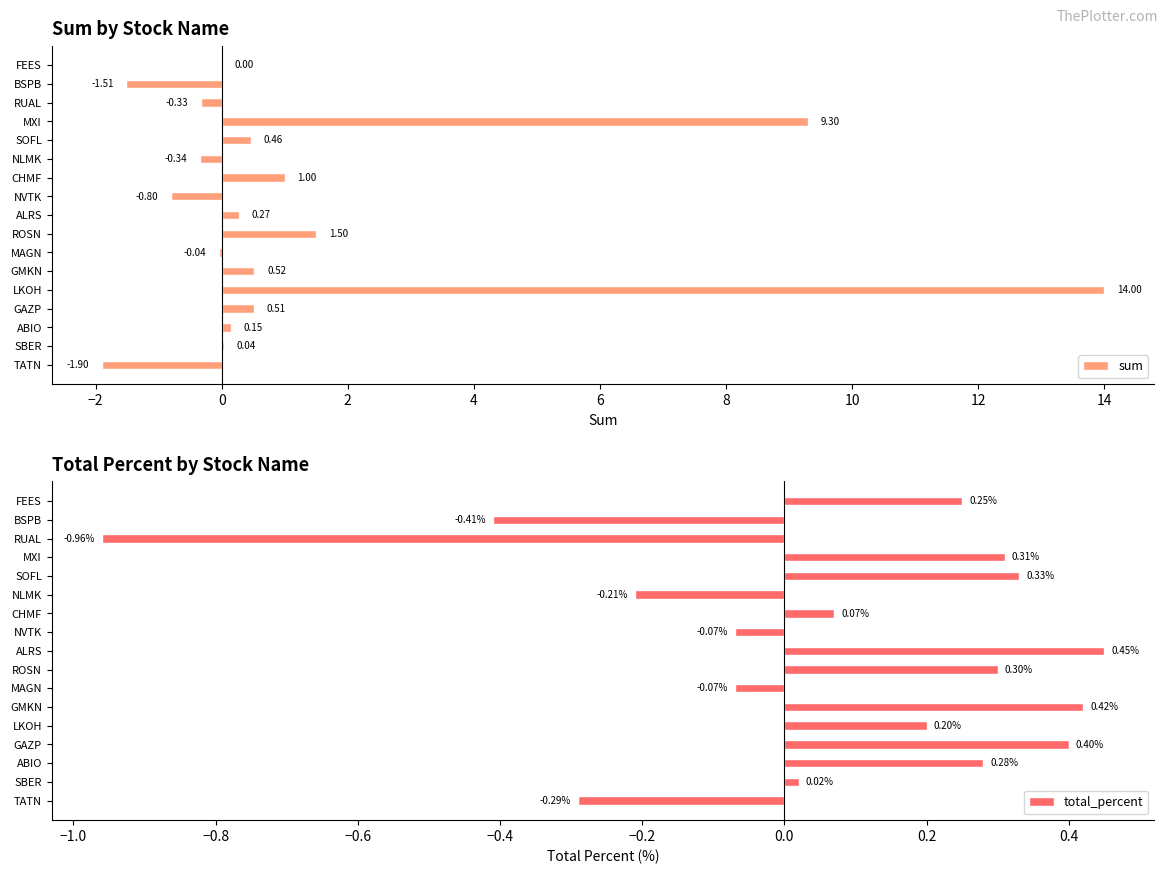

Where is sum nearest to the value 6?

MXI